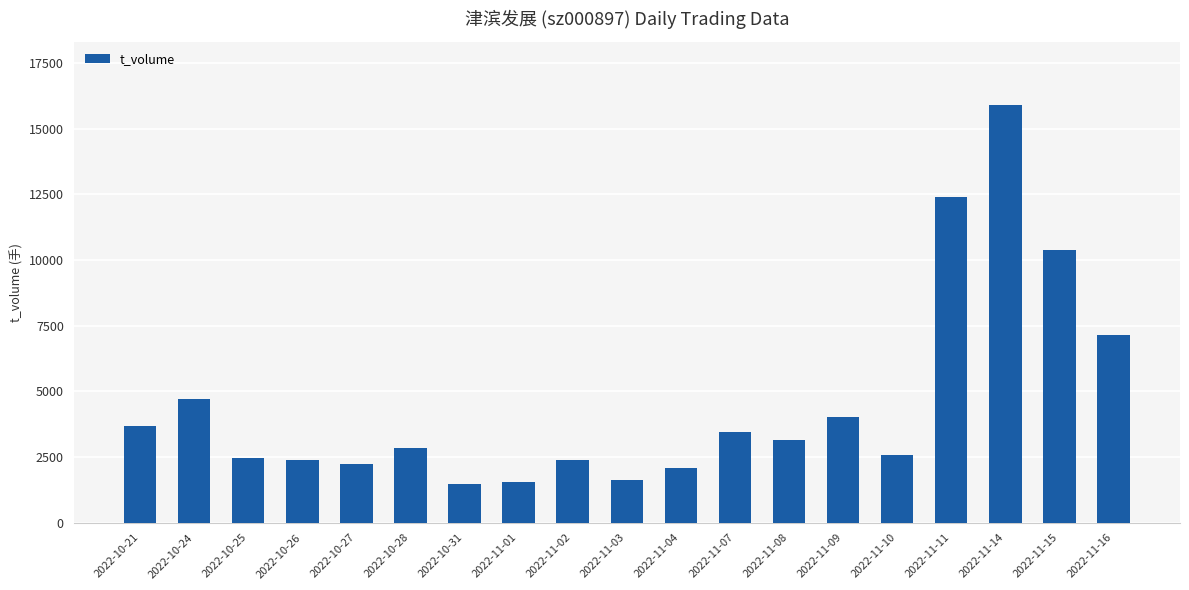

What is the change in value from 2022-10-26 to 2022-11-07?

+1071